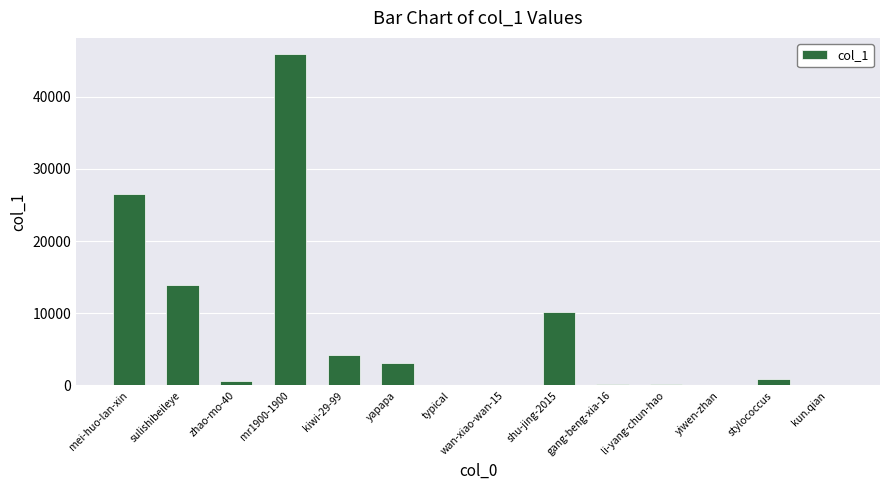

How many distinct data groups are displayed?

1